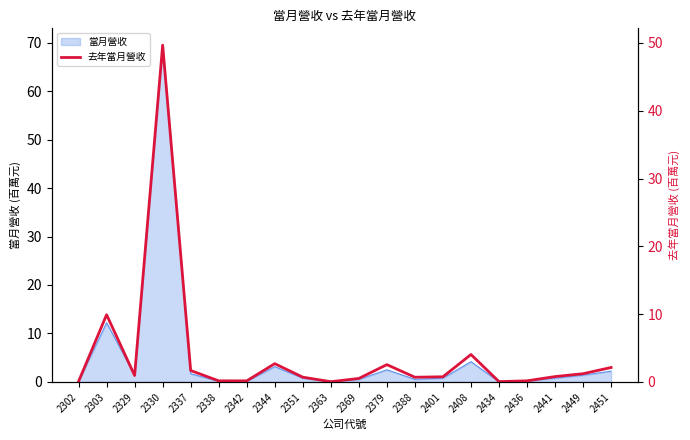

Reading left to right, transcribe all the data shown in this chart.

0.1	9.9	0.9	49.7	1.7	0.2	0.1	2.7	0.7	0.0	0.5	2.5	0.7	0.7	4.0	0.0	0.2	0.8	1.2	2.1